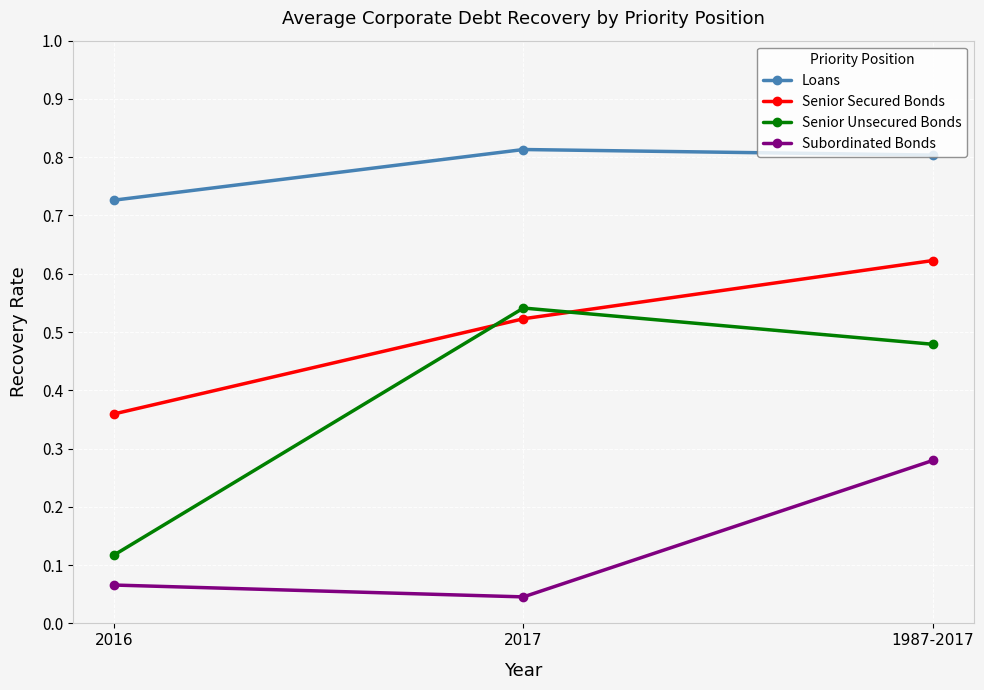

Which series changed the most between 2016 and 1987-2017?

Senior Unsecured Bonds